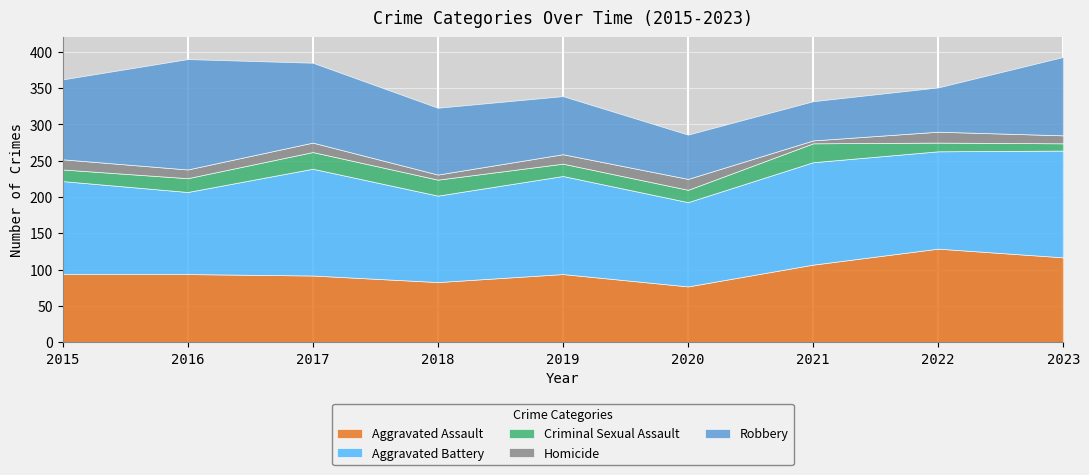

Which series has the widest spread of values?

Robbery